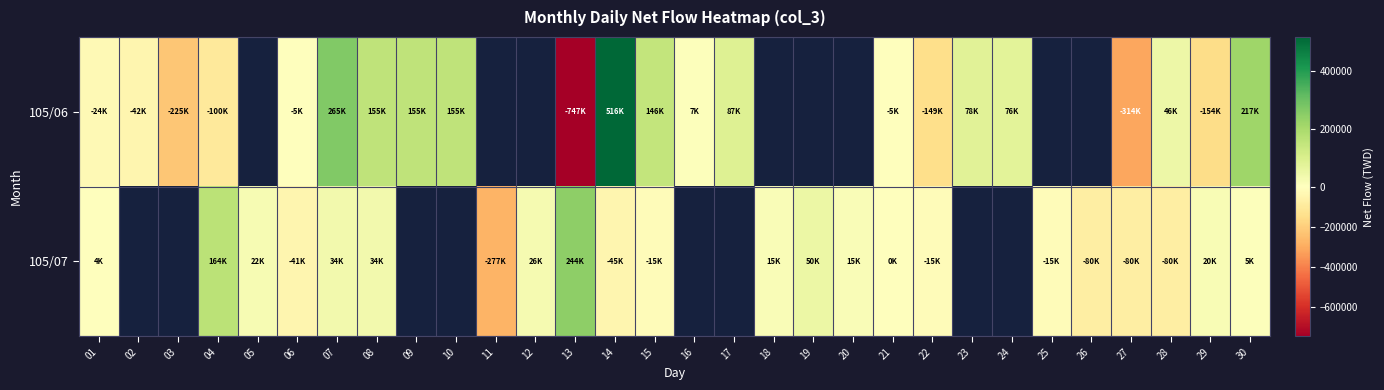

At which category is the sum across all series the highest?

14